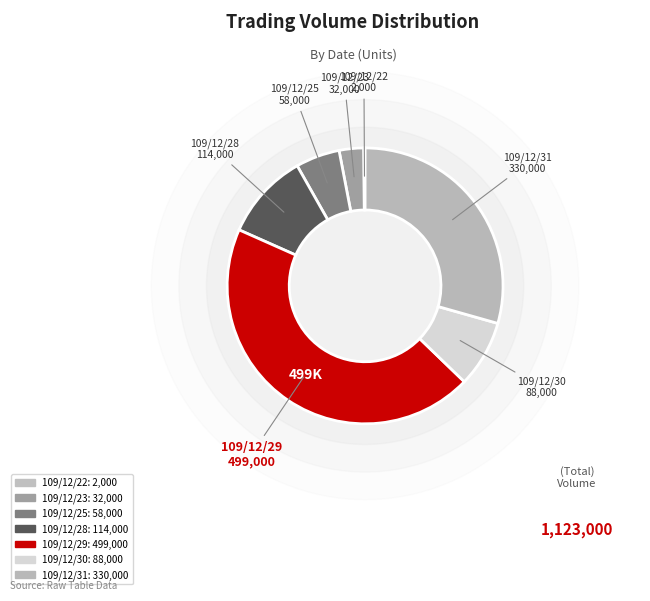

Does any single category account for the majority?

No